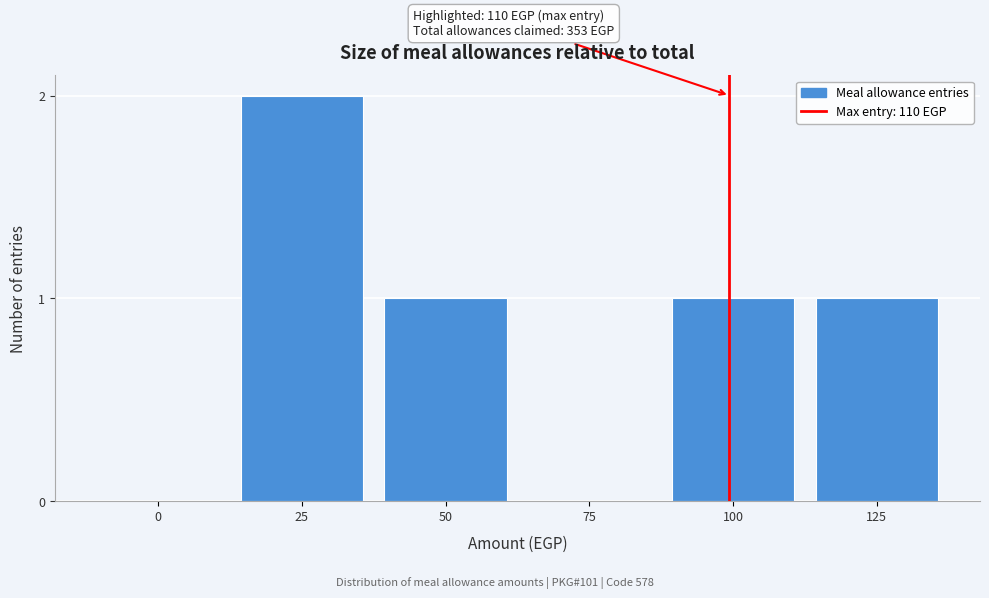

Reading right to left, list all the values displayed in this chart.

125=1	100=1	75=0	50=1	25=2	0=0